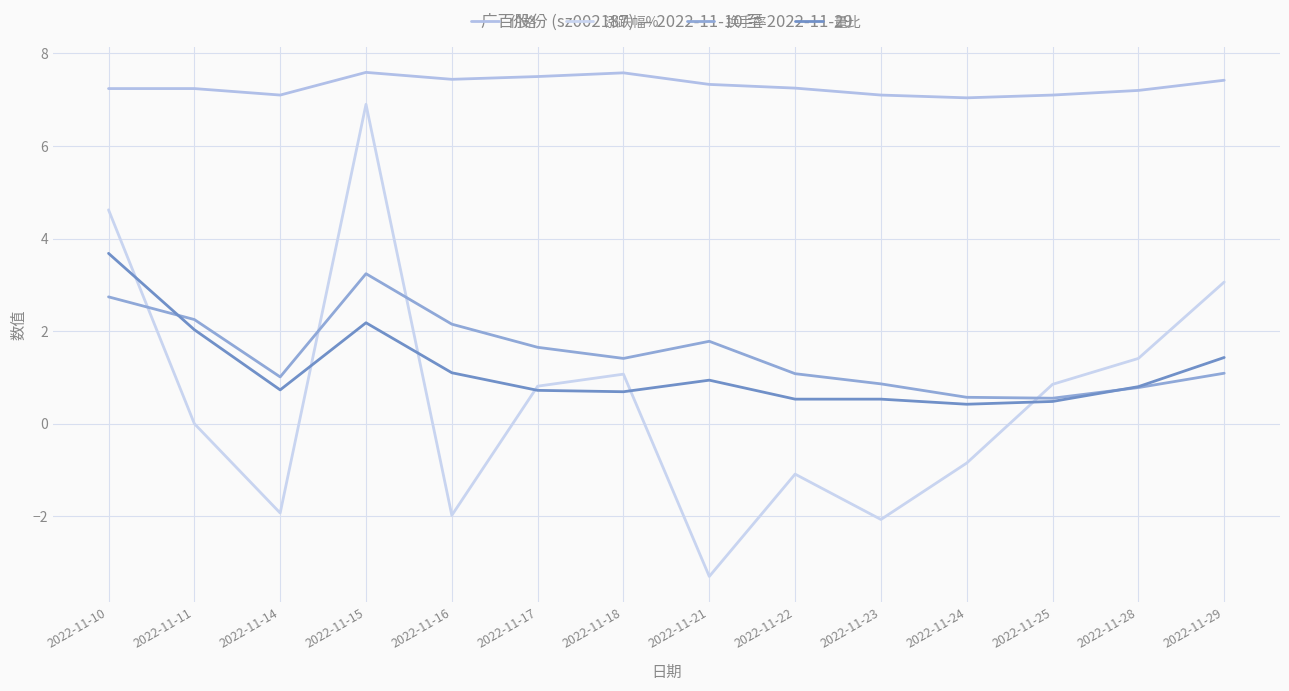

Where do 换手率 and 量比 first cross each other?

2022-11-10 and 2022-11-11